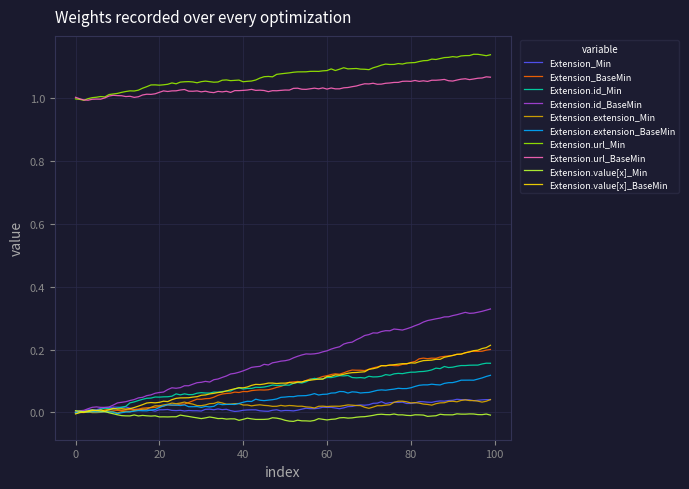

True or false: Extension.url_BaseMin and Extension.value[x]_BaseMin intersect in this chart.

False